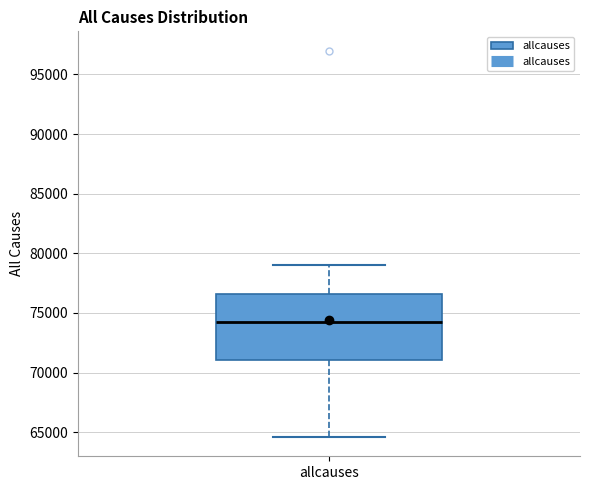

Transcribe this box plot: give where the median line is, the range the box spans, and where the two whiskers end, as read against the y-axis. The values are not printed on the chart, so give them approximately, as read against the axis.

median 74500, box 71000 to 76500, whiskers 64500 to 79000